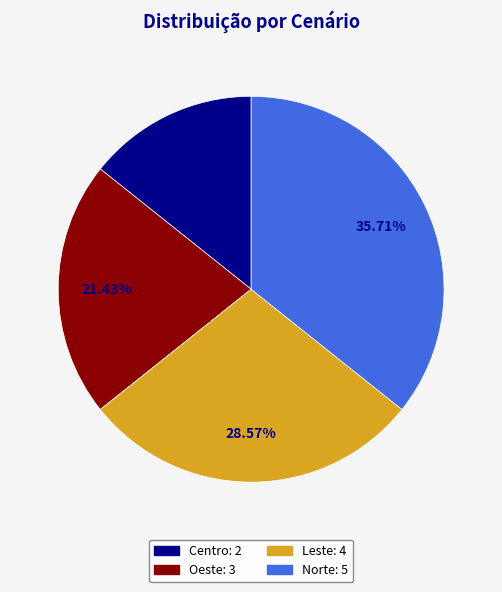

Count the number of slices in the pie.

4